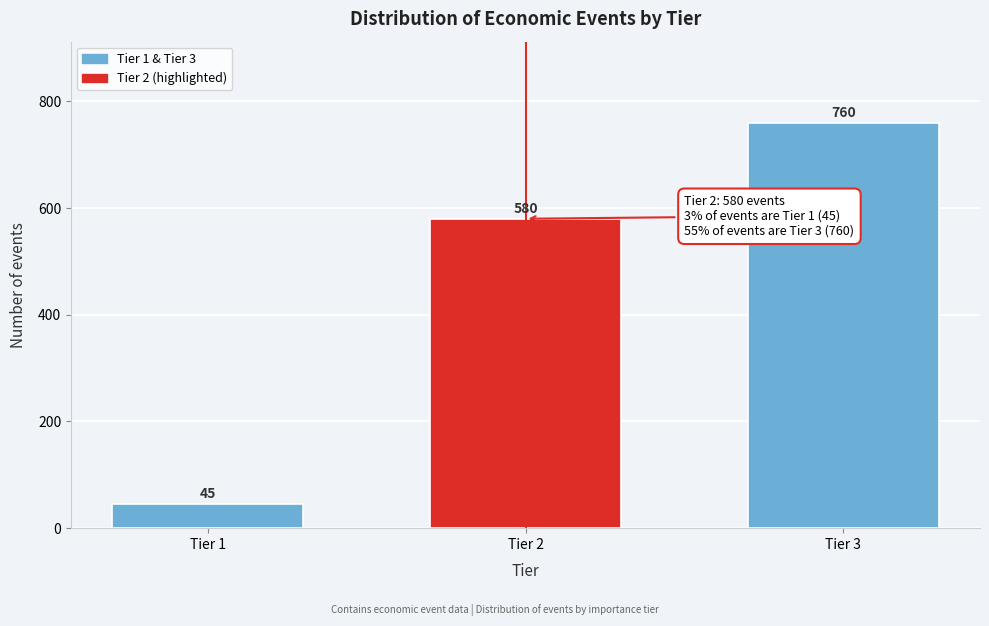

Reading right to left, what are all the values shown in this chart?

760	580	45